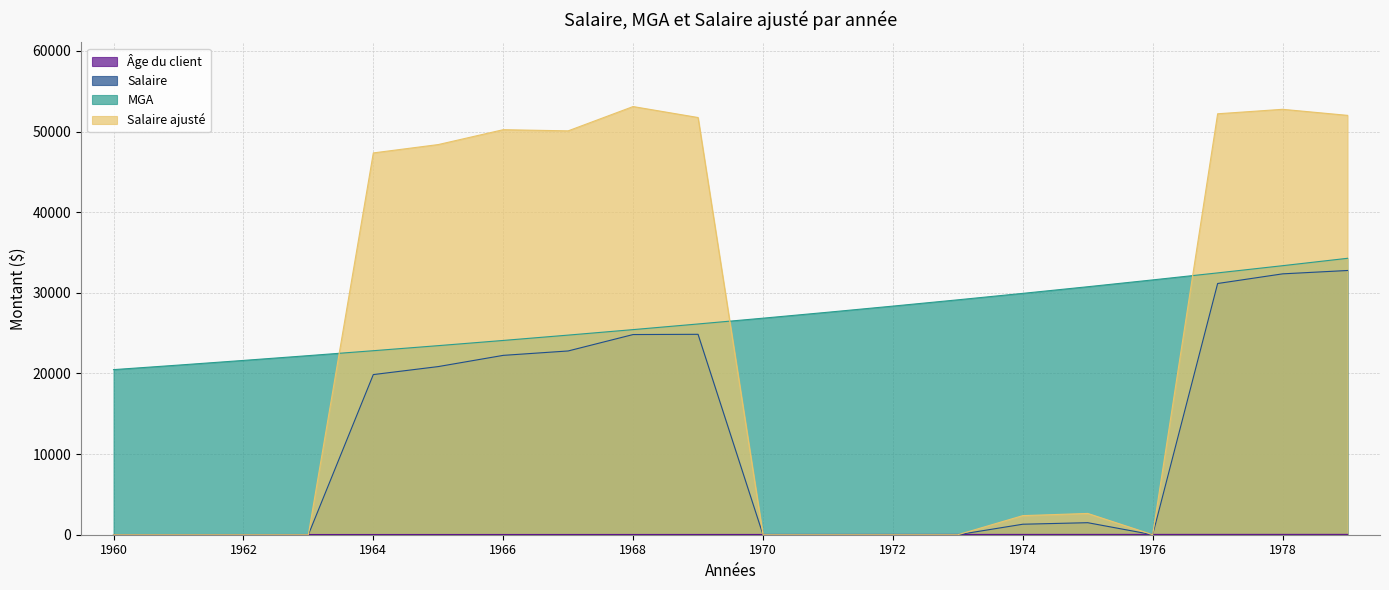

Which series has the largest total across all categories?

MGA